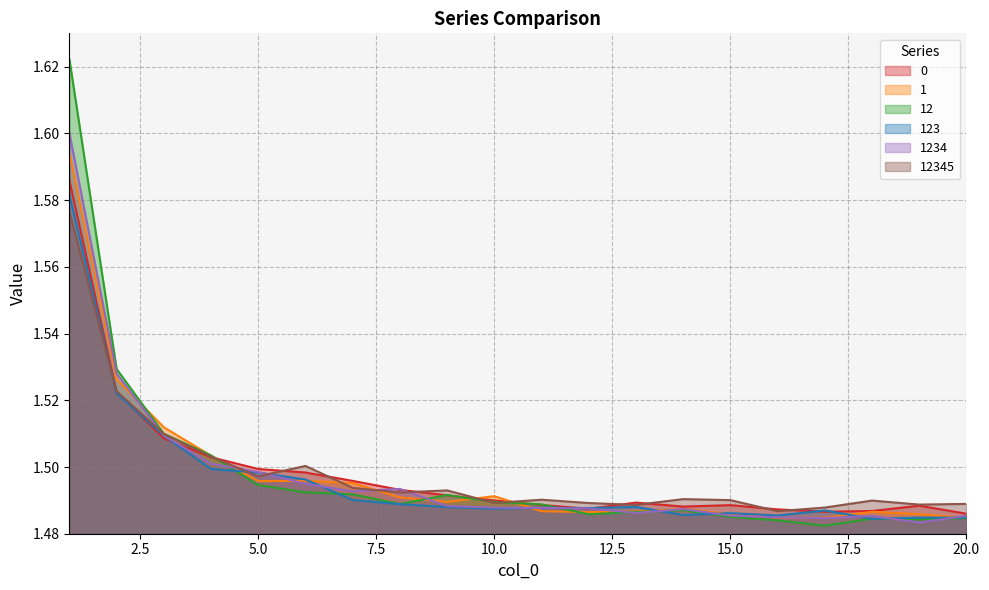

How many intersections are there between 12 and 12345?

3